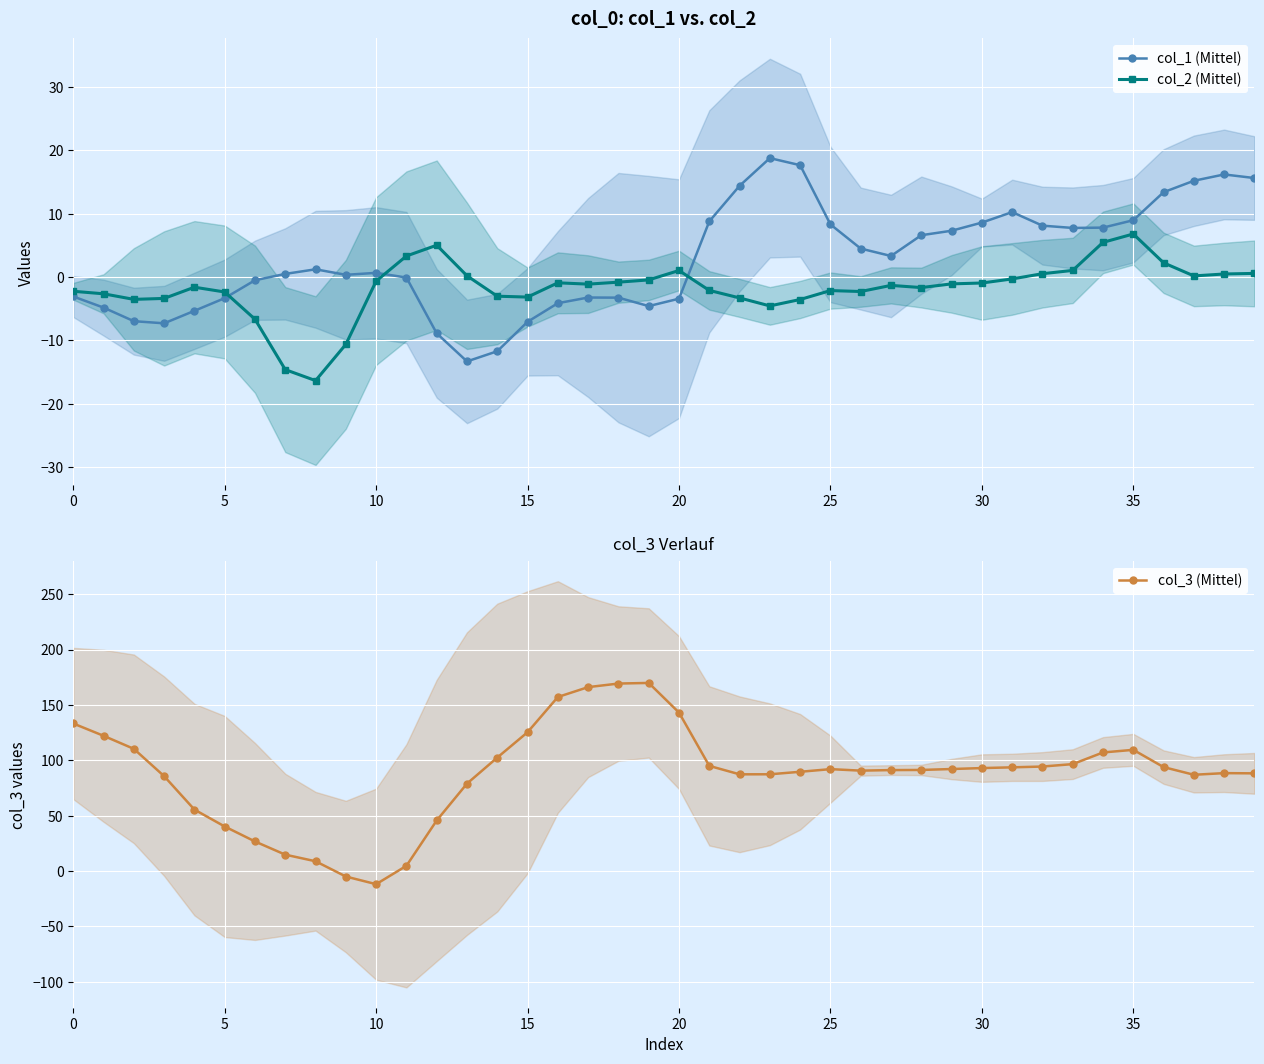

What are all the series names shown in the legend?

col_1 (Mittel), col_2 (Mittel), col_3 (Mittel)